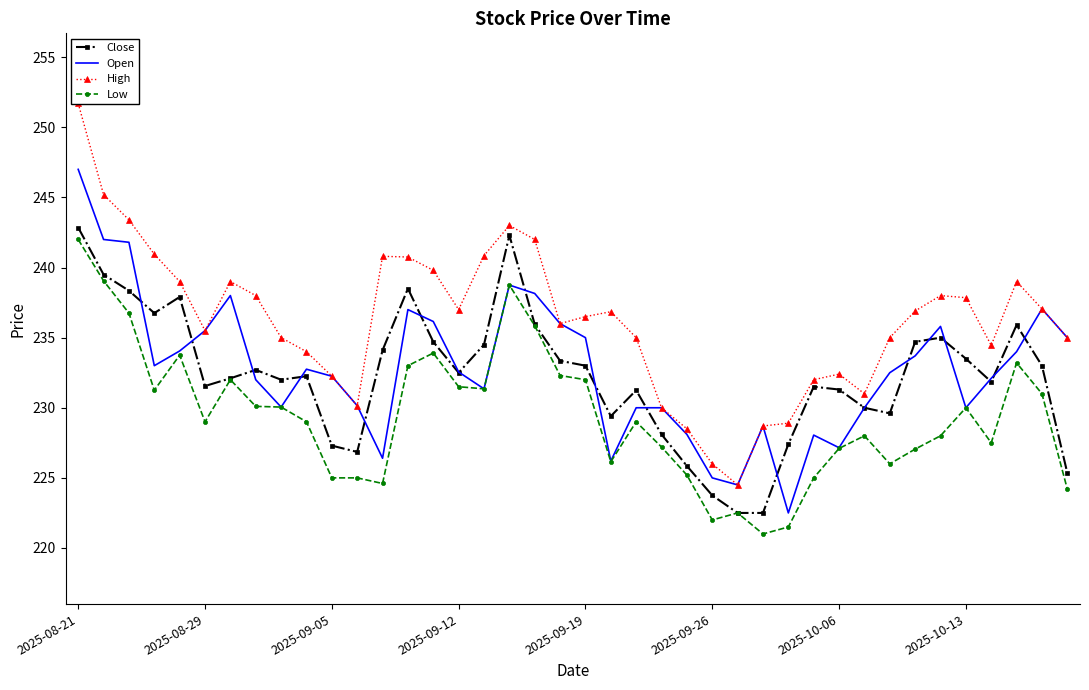

What is the minimum value for Low?

221.0